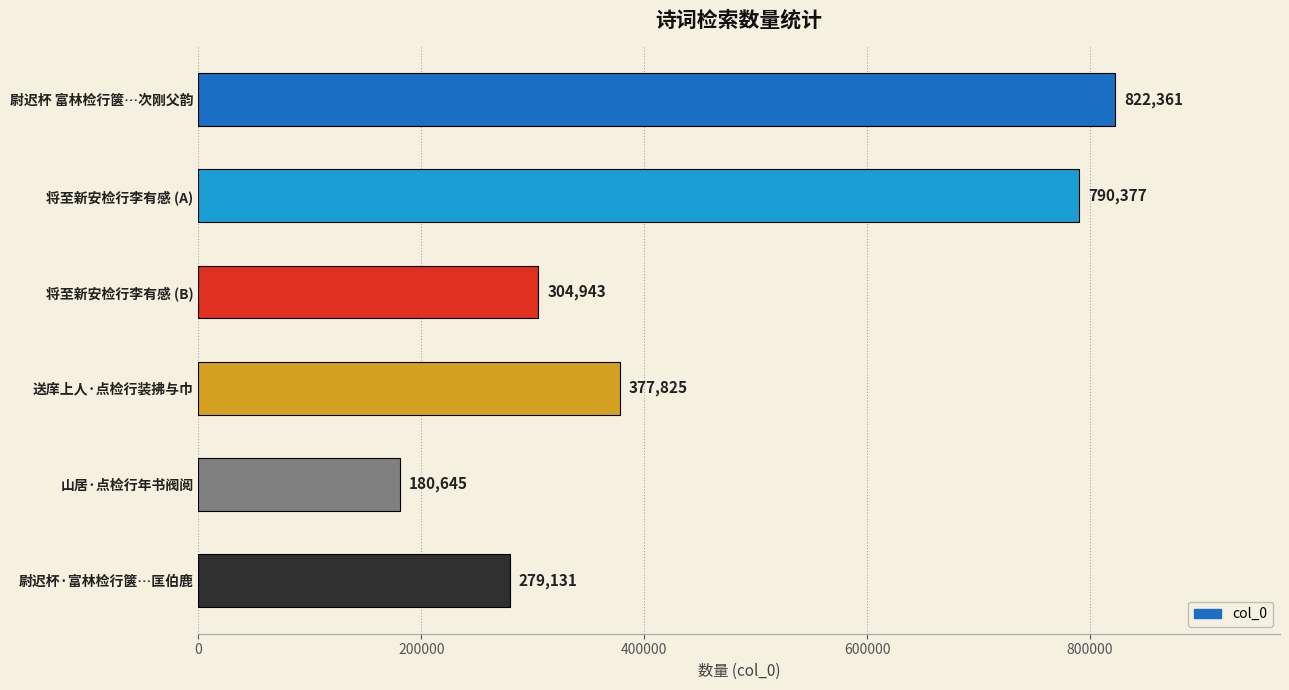

The chart shows a value of 158000 at 送庠上人·点检行装拂与巾. True or false?

False